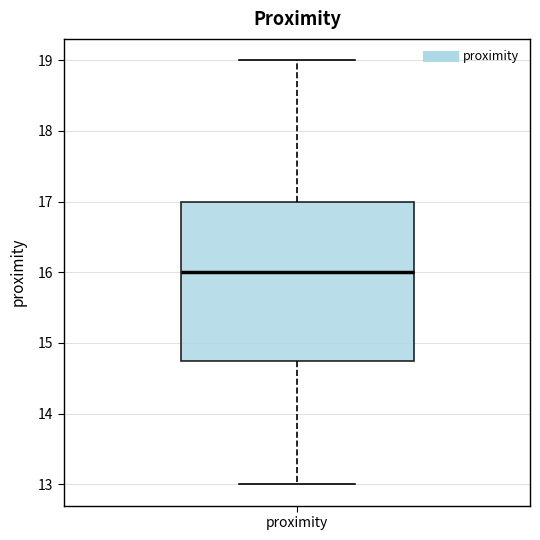

Read this box plot against the y-axis: the position of the median line, the range covered by the box, and the ends of both whiskers. The values are not printed on the chart, so give them approximately, as read against the axis.

median 16.0, box 14.8 to 17.0, whiskers 13.0 to 19.0